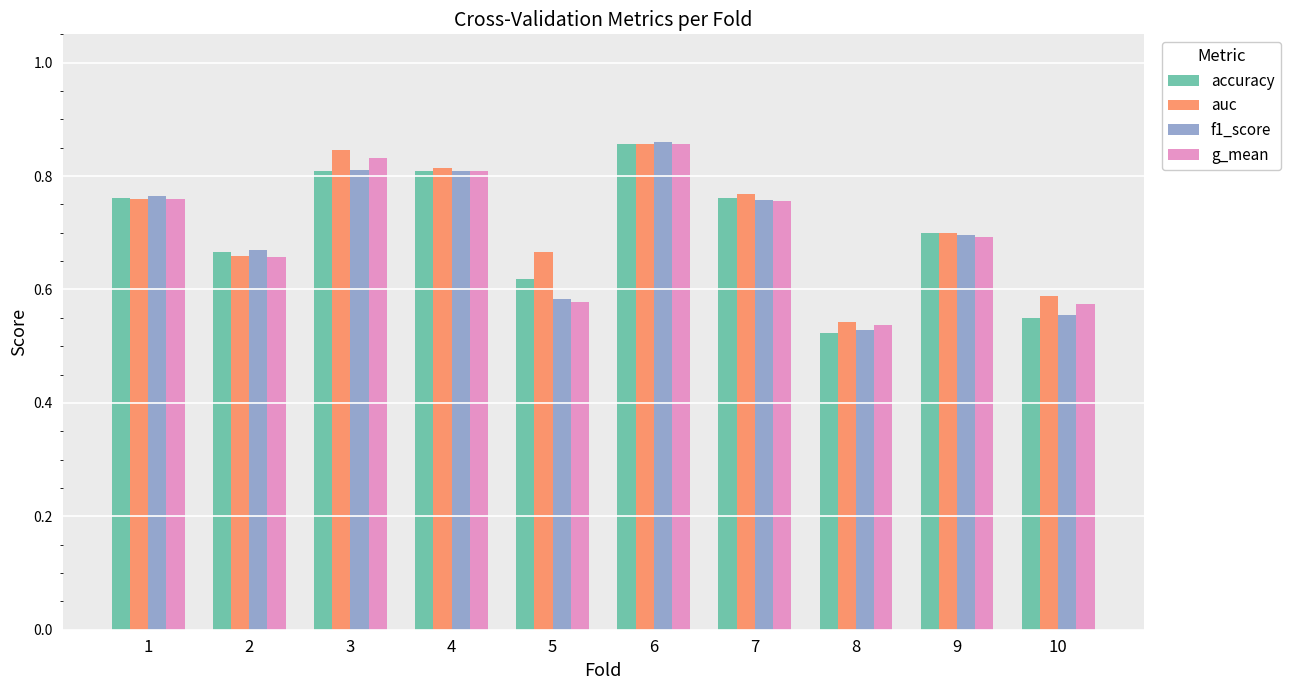

Which category has the highest value in the accuracy series?

6